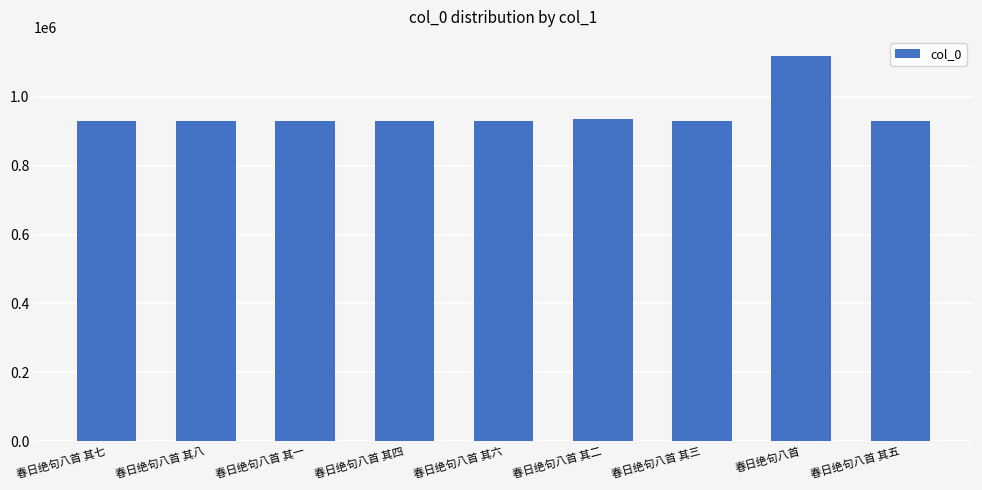

Is it true that the value at 春日绝句八首 其二 is 1229128?

False